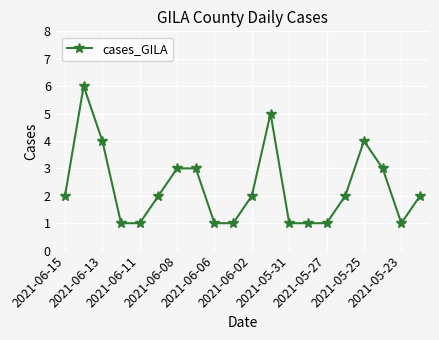

What is the difference between the maximum and minimum values?

5